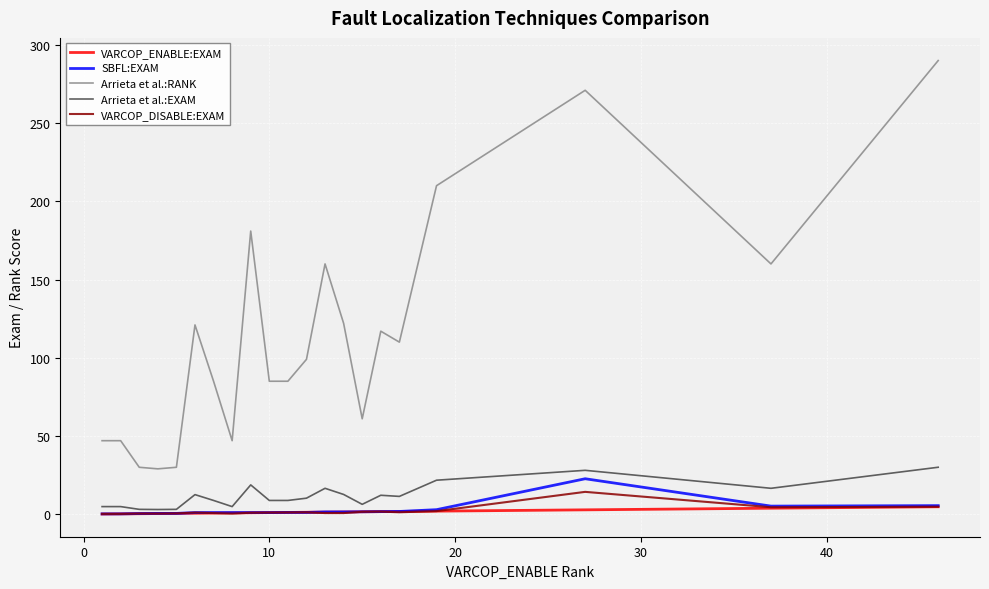

True or false: SBFL:EXAM and Arrieta et al.:RANK intersect in this chart.

False